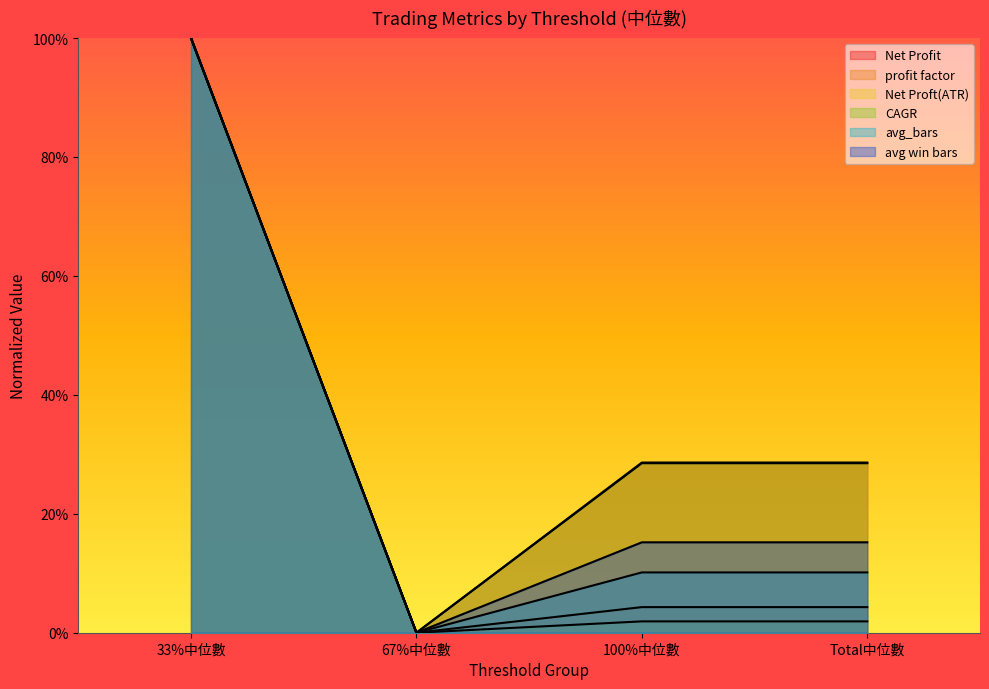

Does the chart have visible grid lines?

No